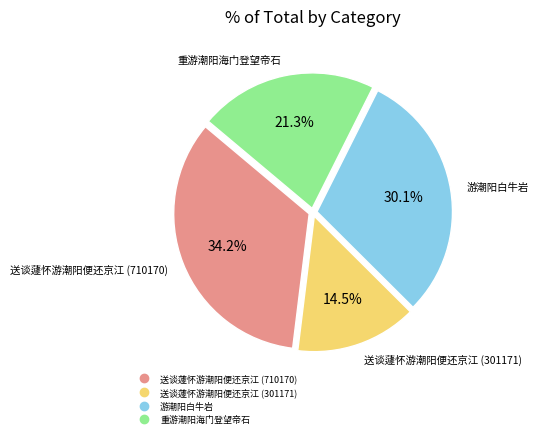

Is it true that 游潮阳白牛岩 is 30% of the pie?

True